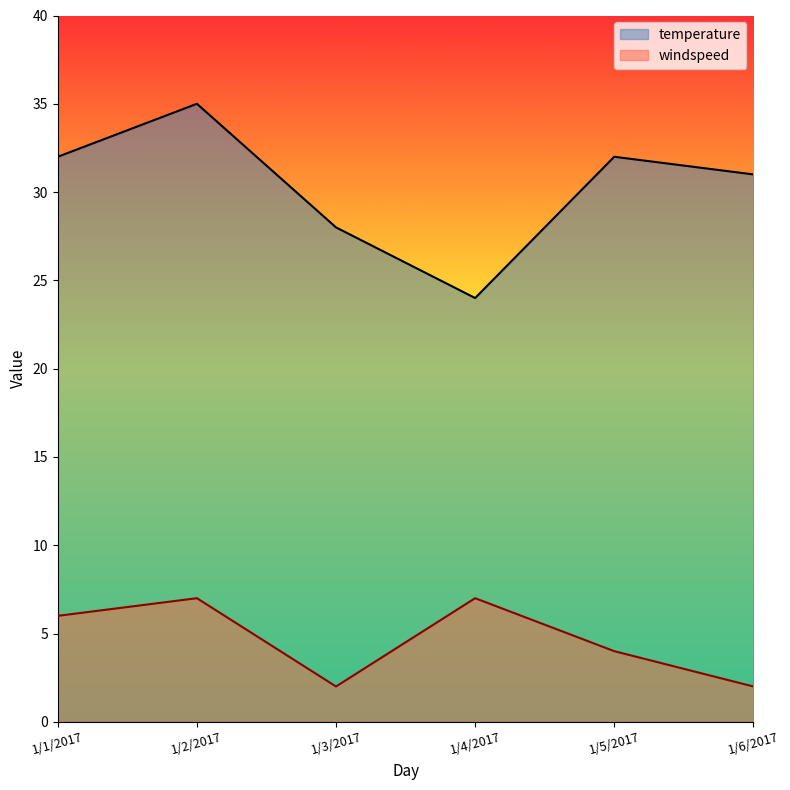

At which label is temperature closest to 29?

1/3/2017